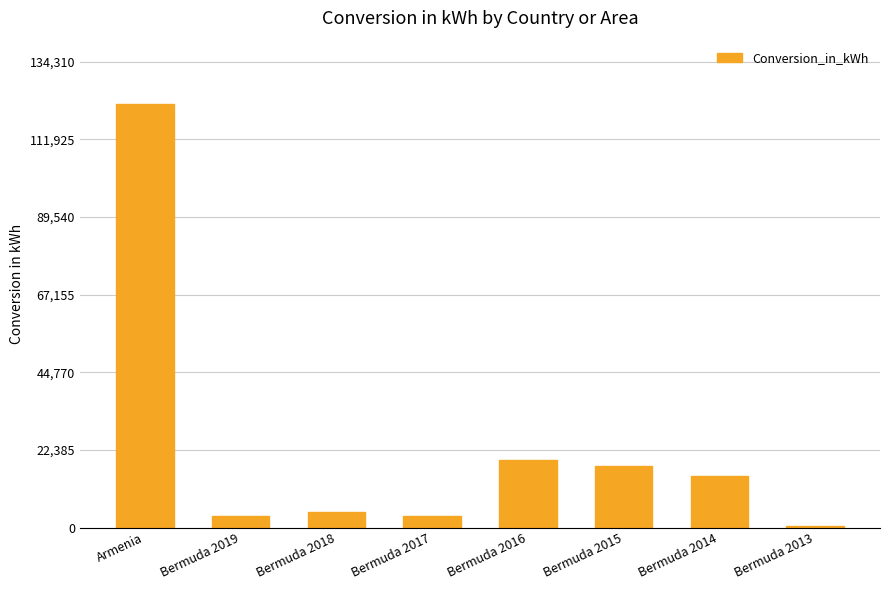

What is the average value?

23240.6